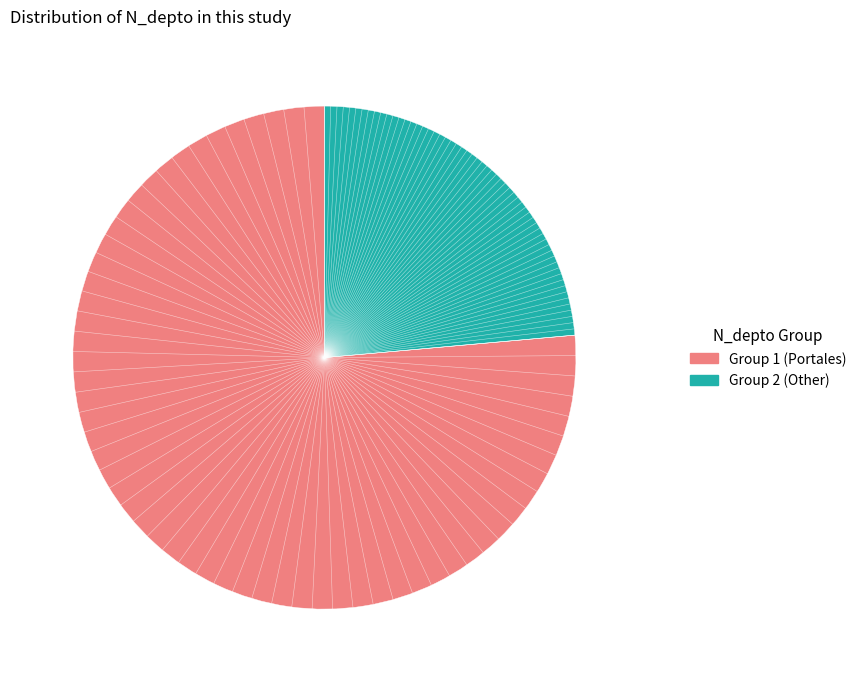

Is there any slice that represents more than half of the pie?

Yes